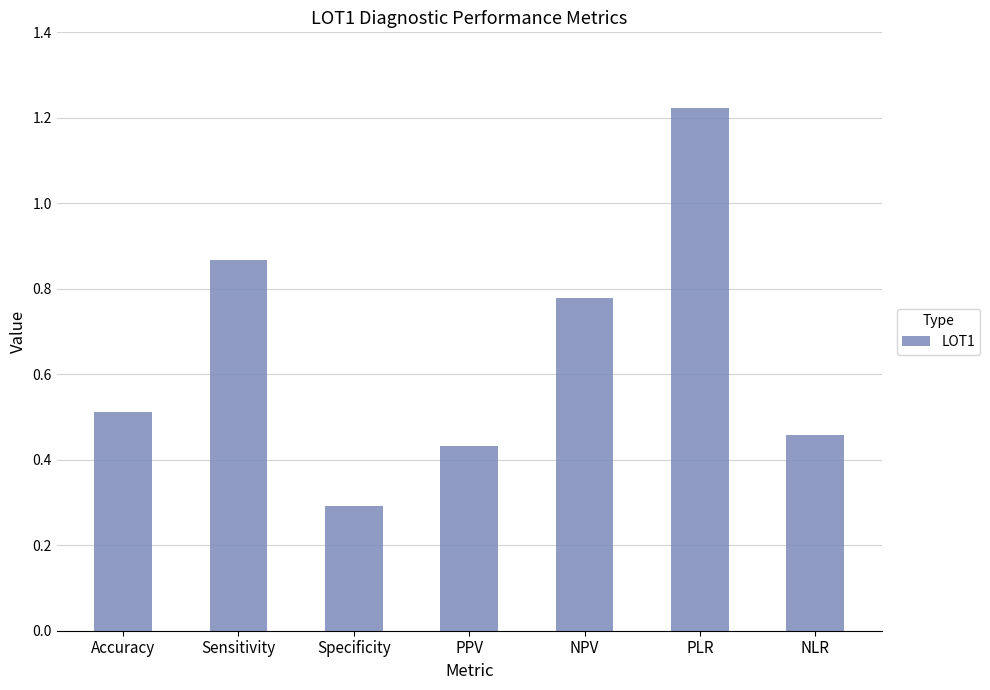

List the labels in order of value, smallest first.

Specificity, PPV, NLR, Accuracy, NPV, Sensitivity, PLR